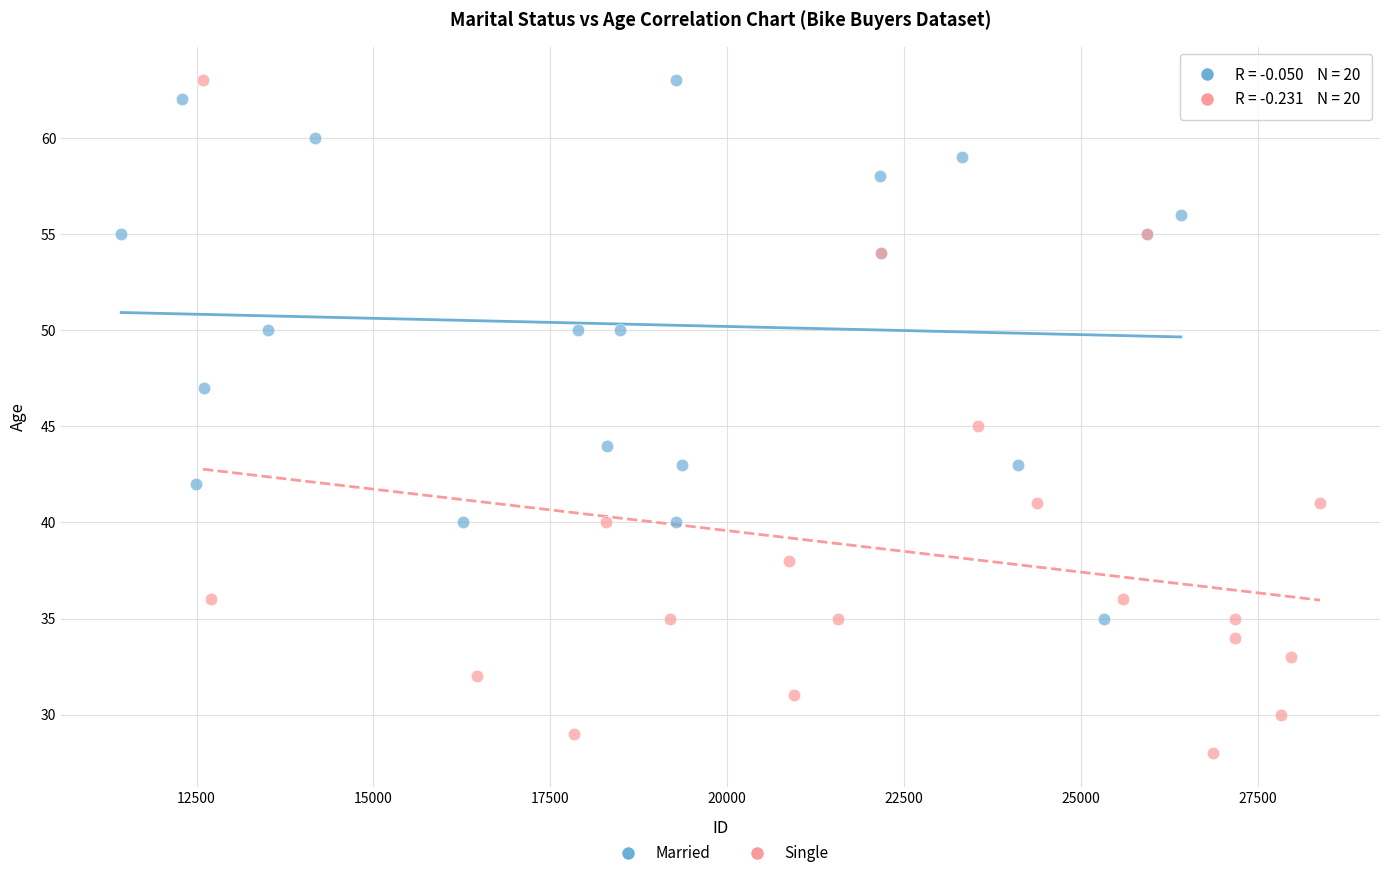

Which series contains the lowest Y value?

Single